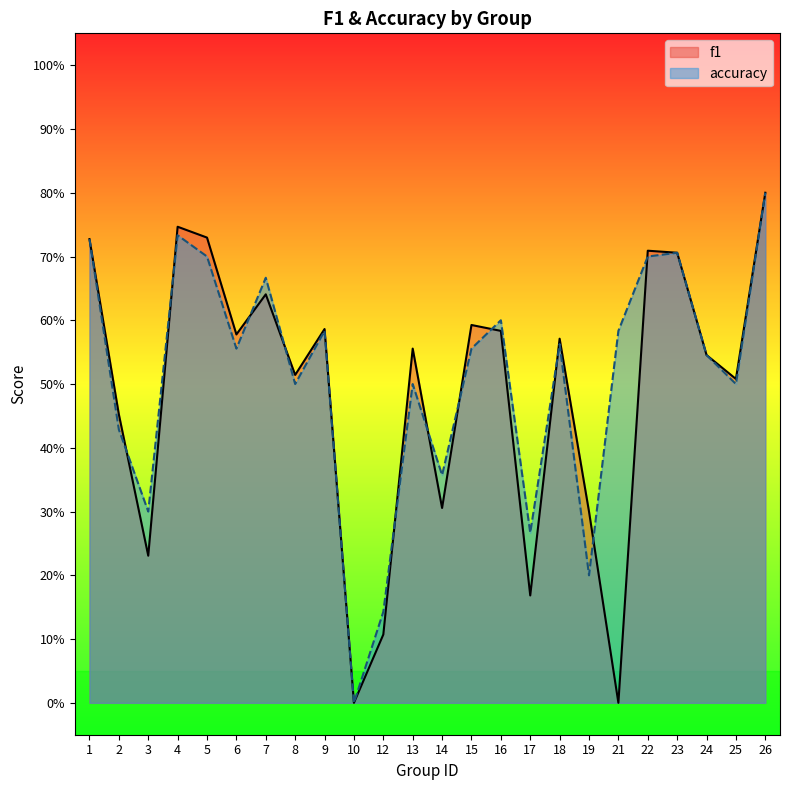

The f1 series shows 0.4 at 1. True or false?

False